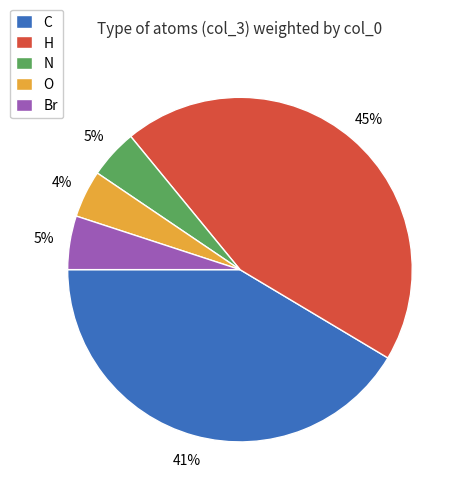

What percentage is the Br slice, to the nearest percent?

5%